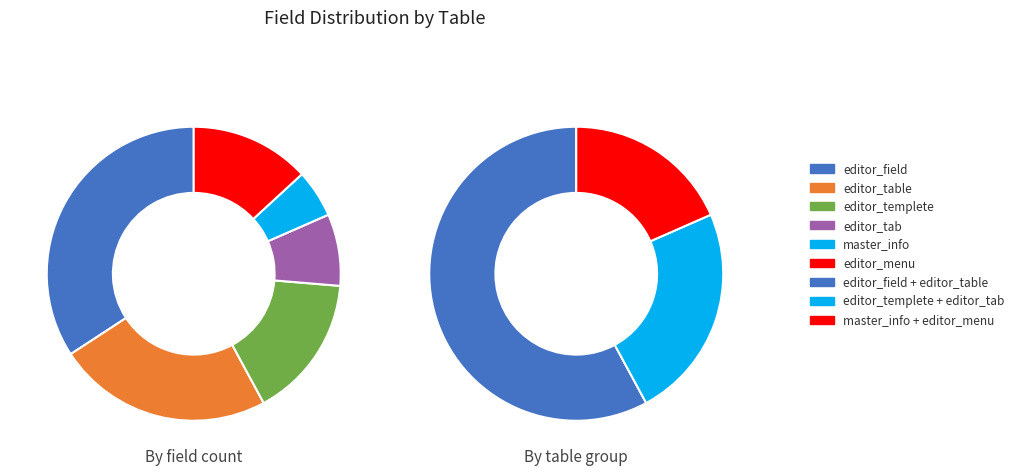

Combined, what portion of the pie is editor_menu and editor_table?

36.8%